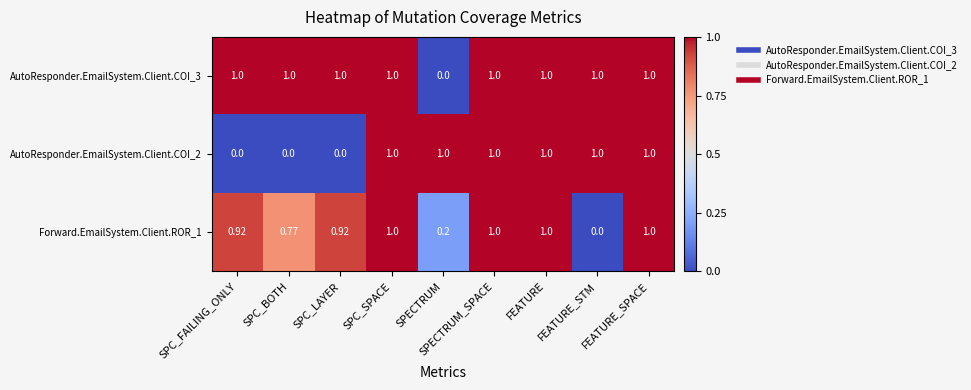

Where is AutoResponder.EmailSystem.Client.COI_3 nearest to the value 0?

SPECTRUM